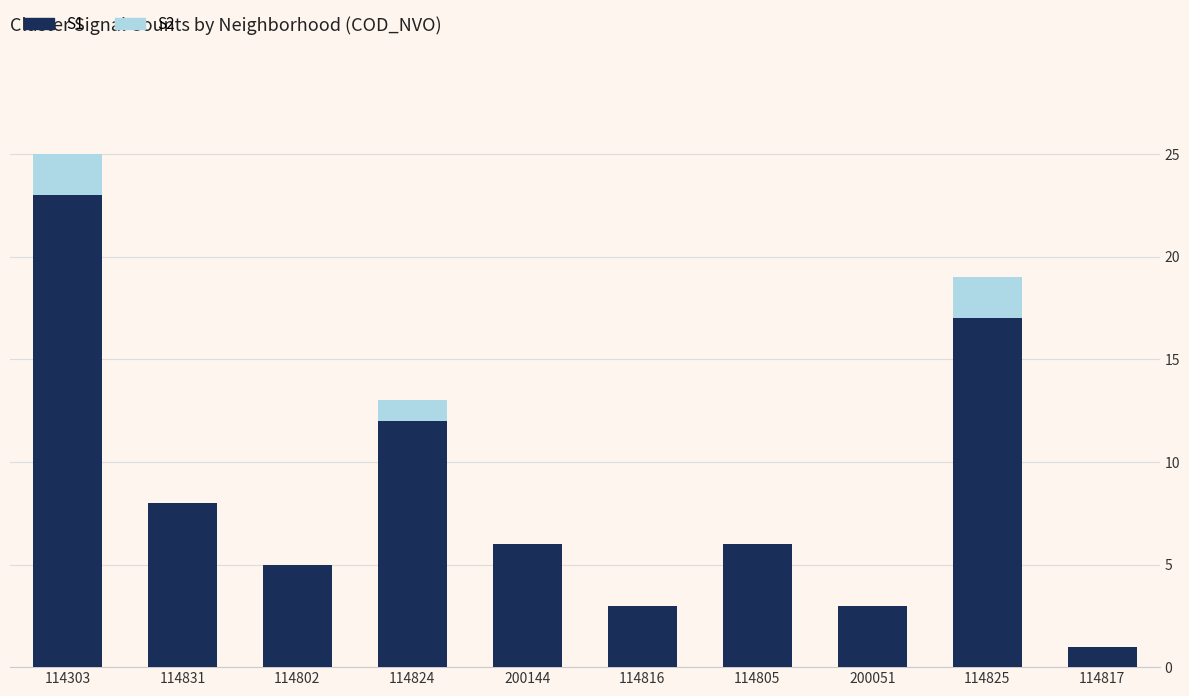

At which category is the sum across all series the highest?

114303